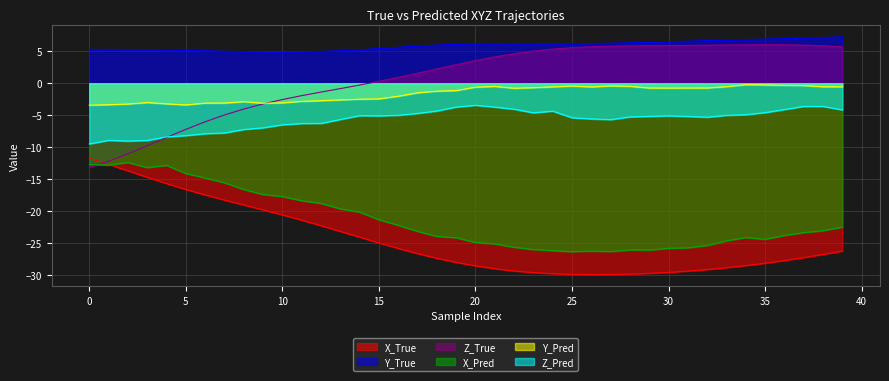

How many interior local peaks does the Y_True series have?

1